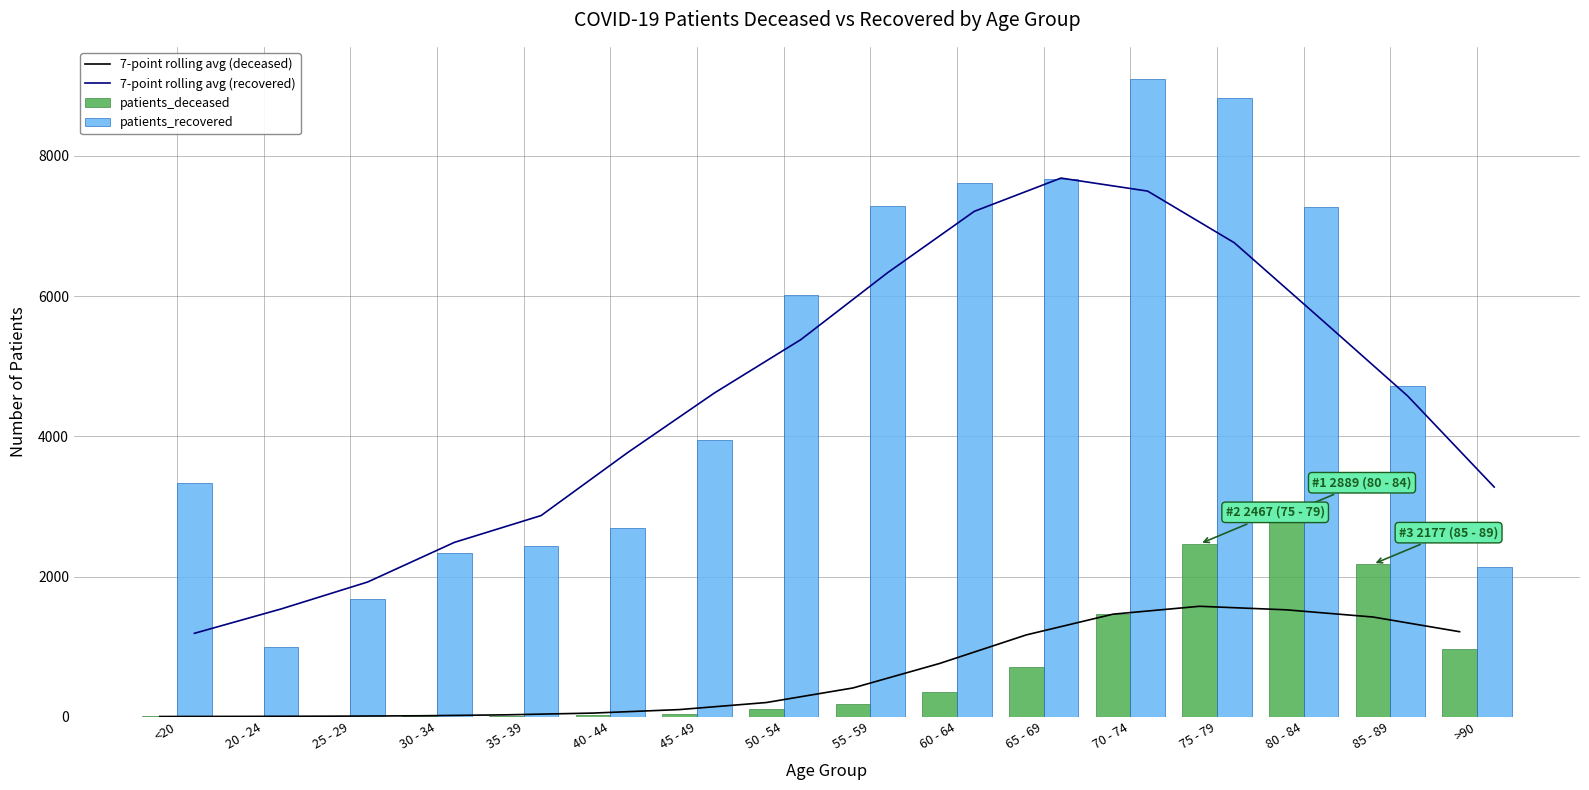

What is the sum of the patients_deceased values at 30 - 34 and 40 - 44?

35